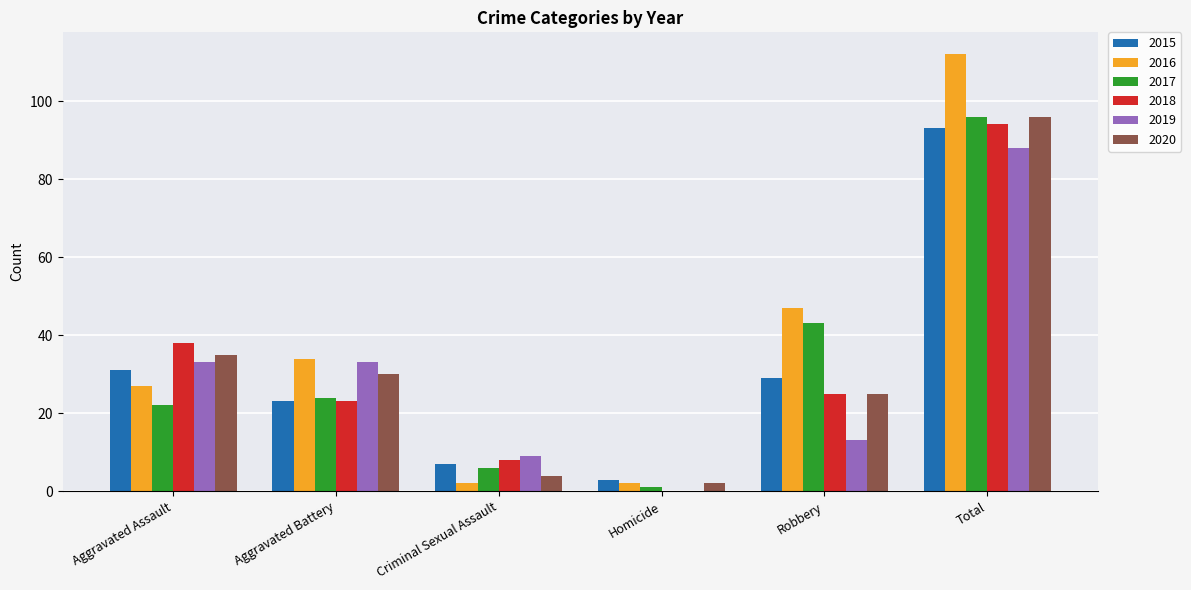

What is the highest value of the 2017 series?

96